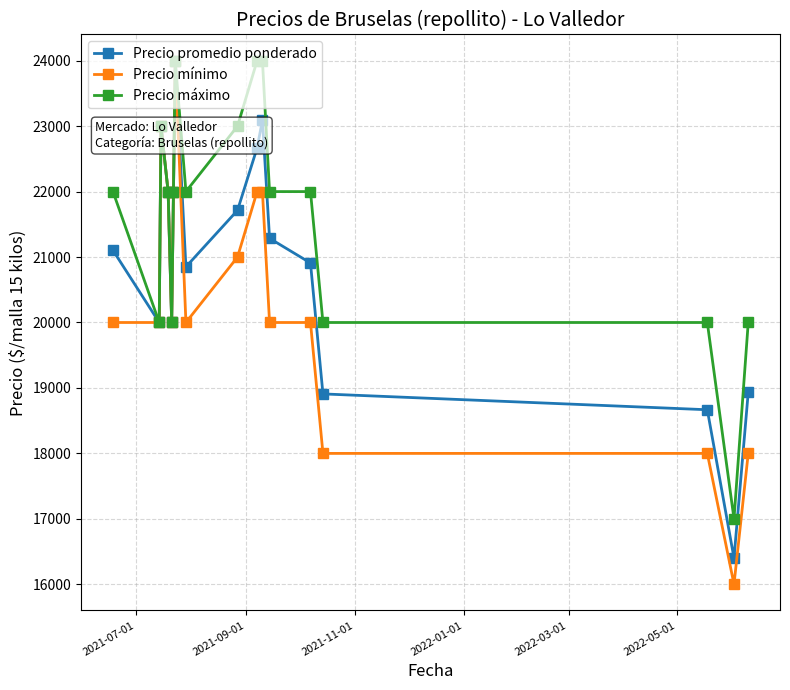

What are all the series names shown in the legend?

Precio promedio ponderado, Precio mínimo, Precio máximo